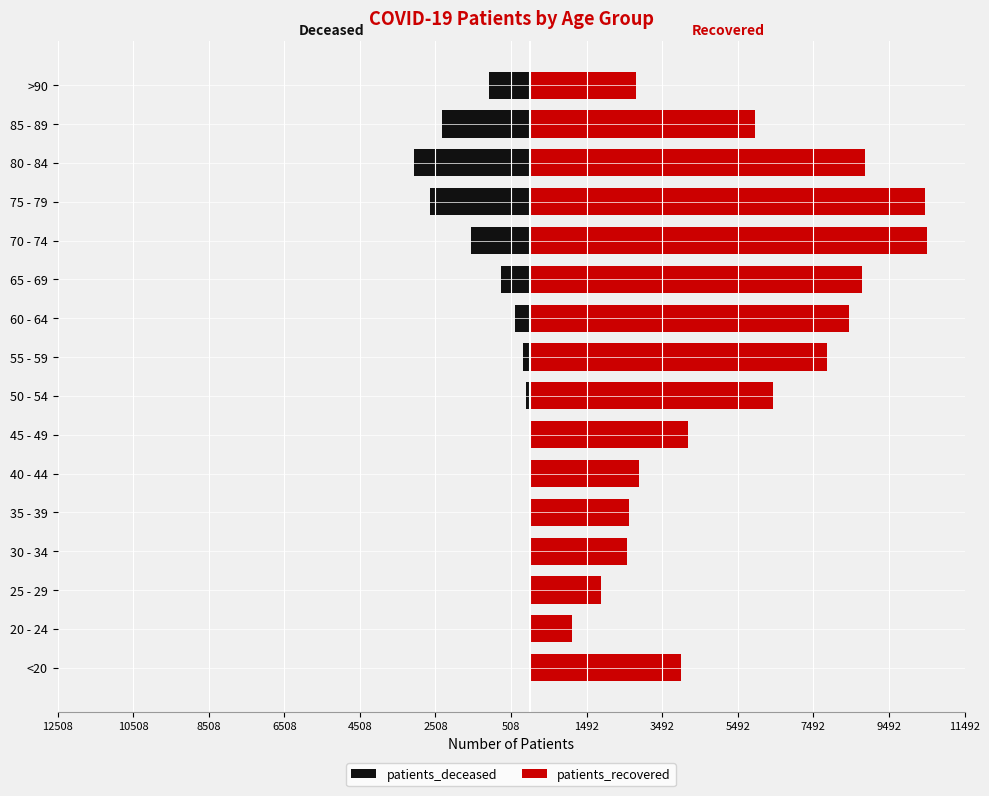

What is the lowest value of the patients_deceased series?

-3070